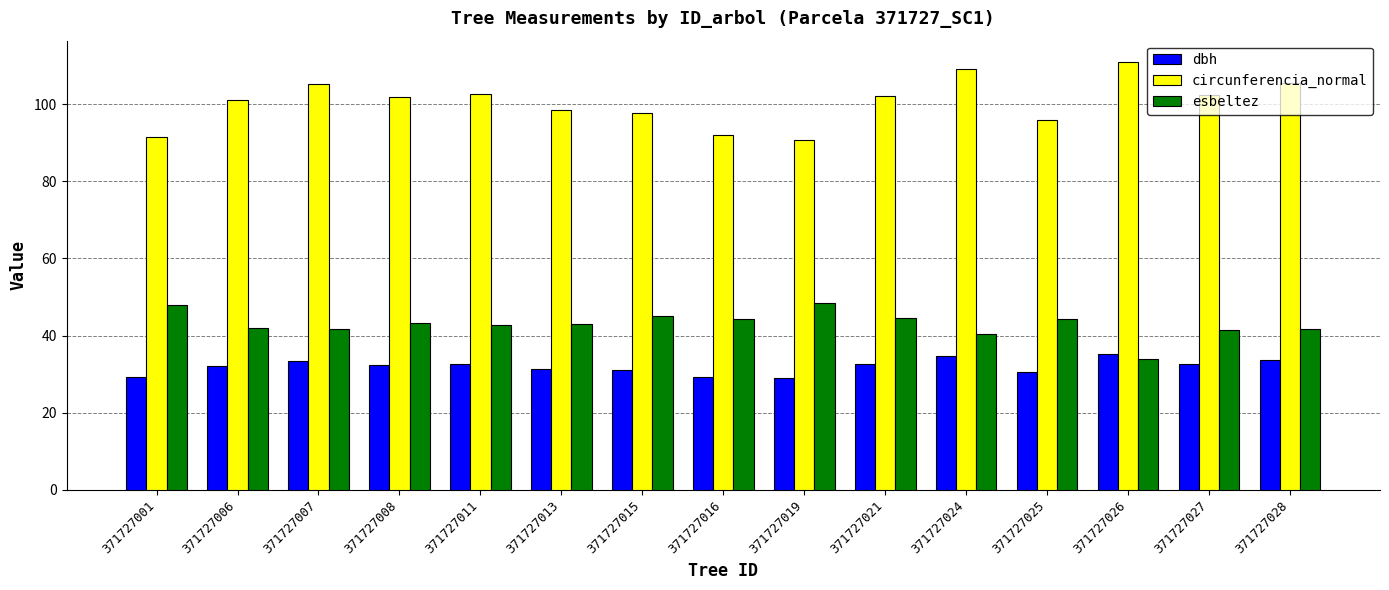

The value of circunferencia_normal at 371727013 is 141.0. True or false?

False